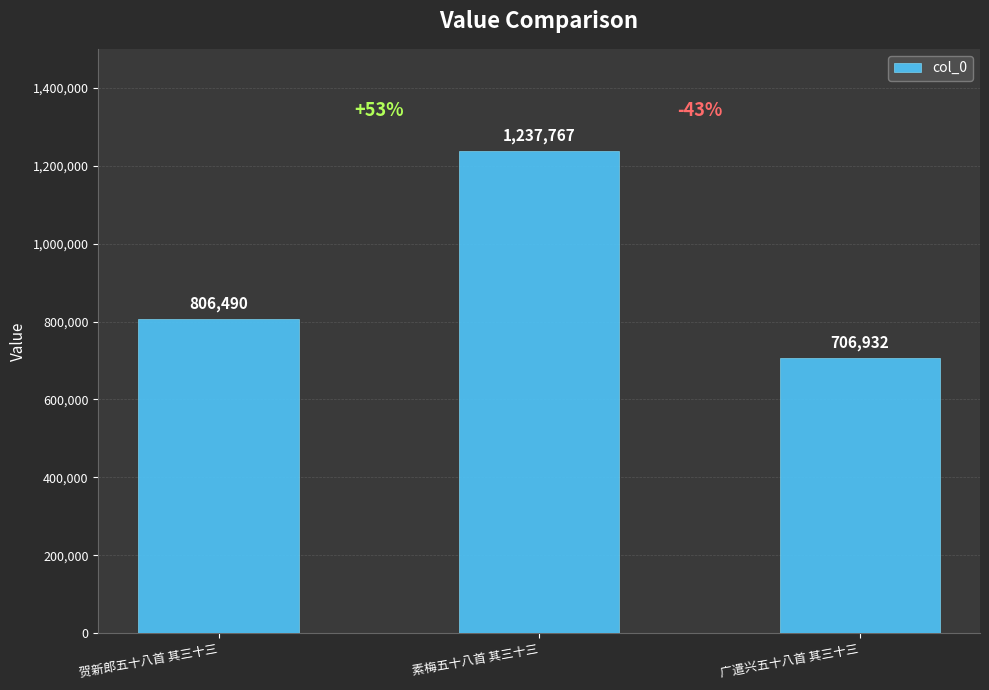

How many data points does each series have?

3